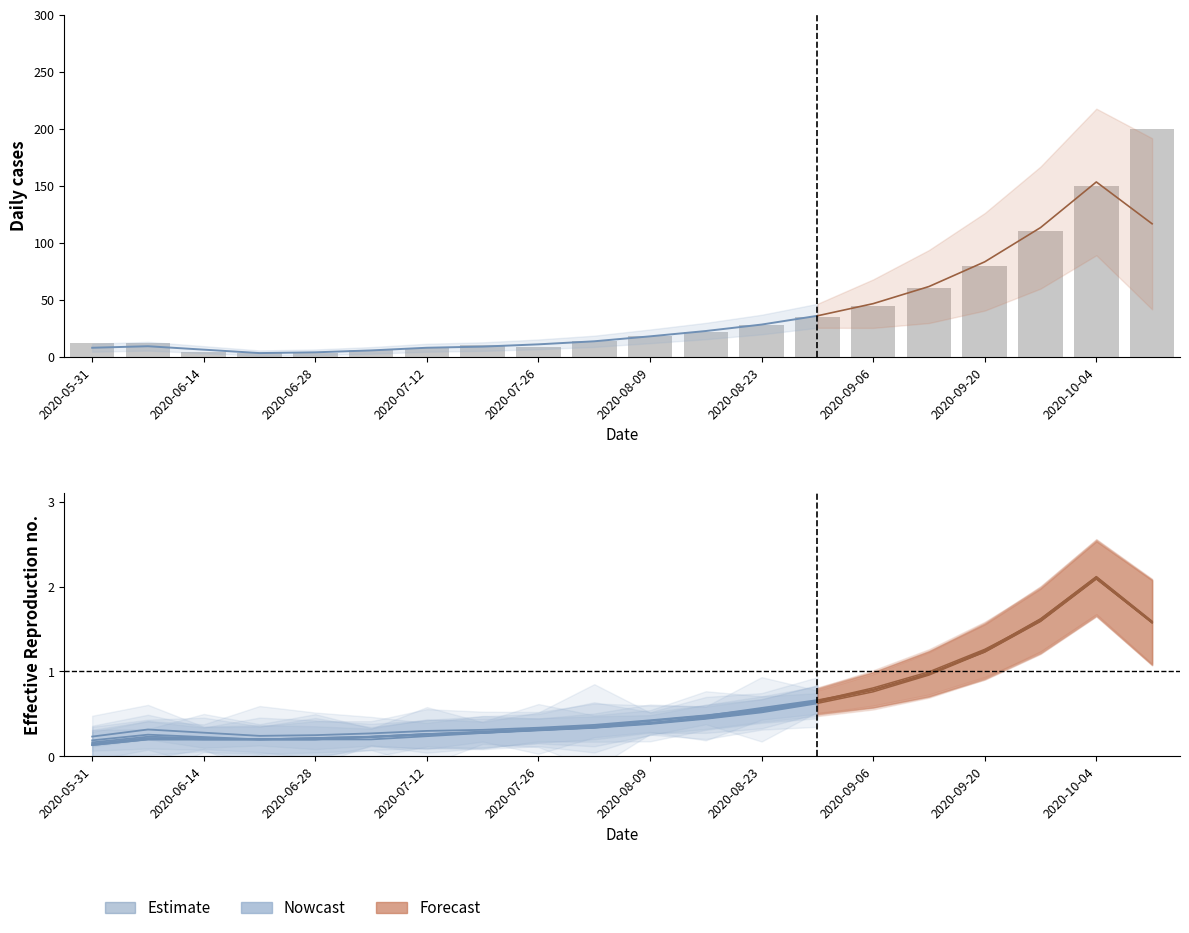

At which category is the sum across all series the highest?

2020-10-11